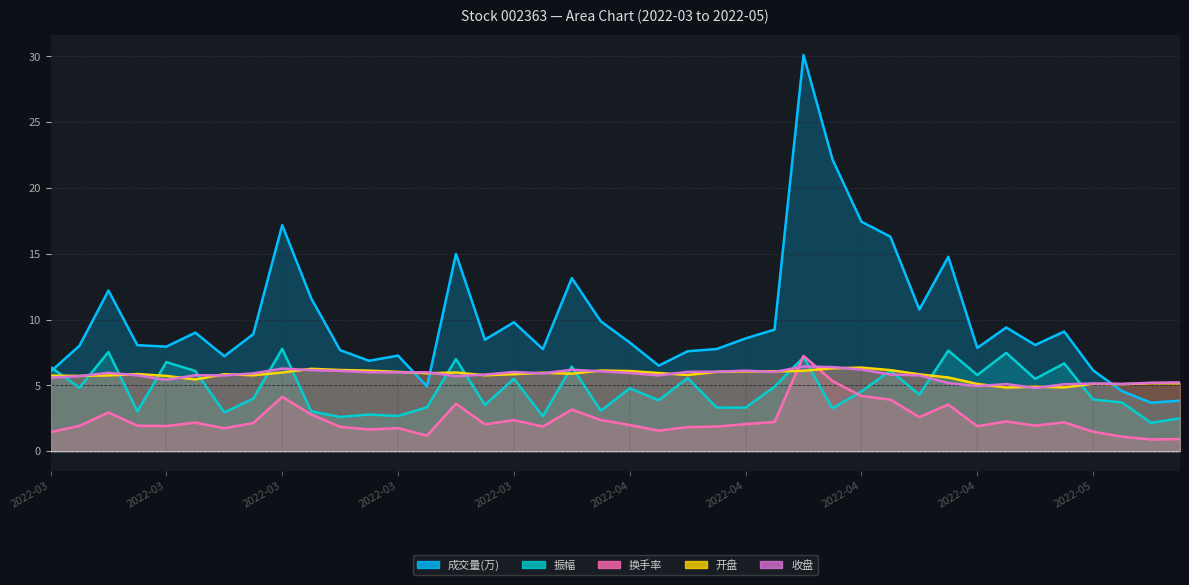

True or false: 振幅 has more than 2 points higher than both neighbors.

True